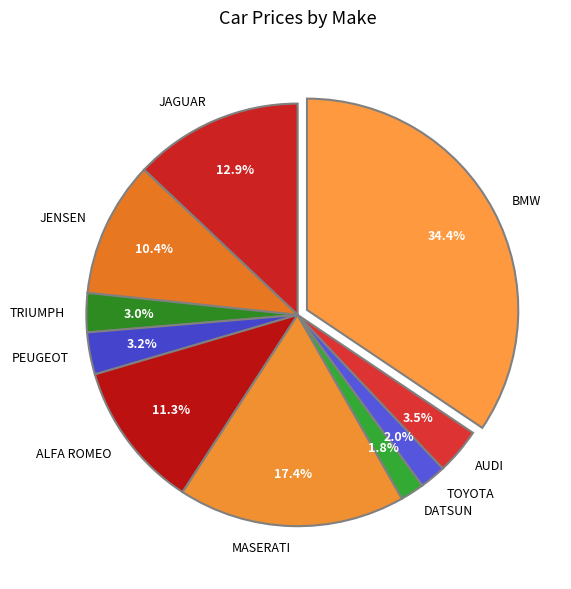

To the nearest percent, what is the difference between the largest and smallest slice percentages?

33%